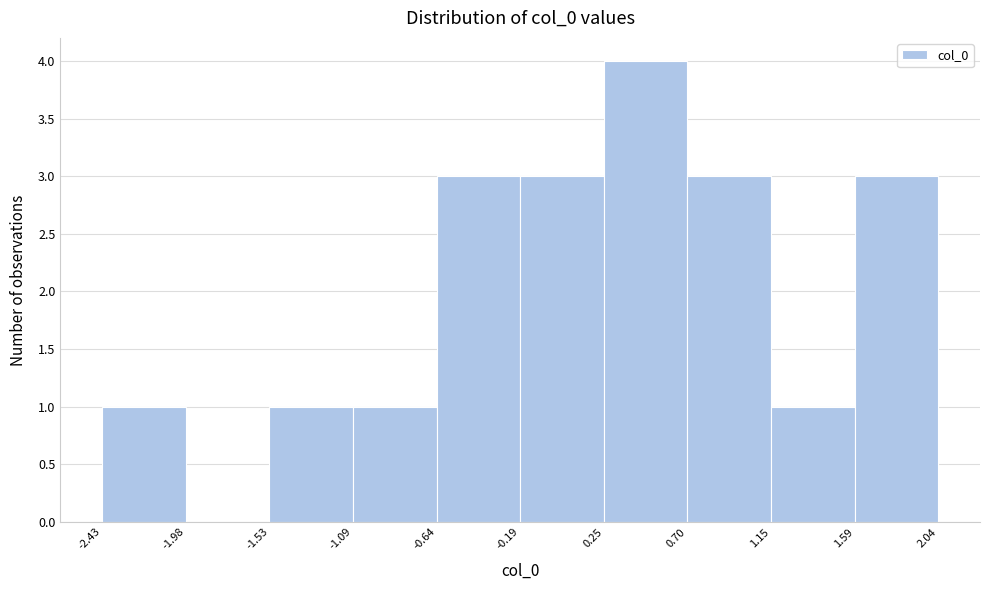

Reading left to right, transcribe this chart: for each bar, give the range it covers on the x-axis and its height. The values are not printed on the chart, so give them approximately, as read against the axis.

-2.43 to -1.98: 1
-1.98 to -1.53: 0
-1.53 to -1.09: 1
-1.09 to -0.64: 1
-0.64 to -0.19: 3
-0.19 to 0.25: 3
0.25 to 0.70: 4
0.70 to 1.15: 3
1.15 to 1.59: 1
1.59 to 2.04: 3